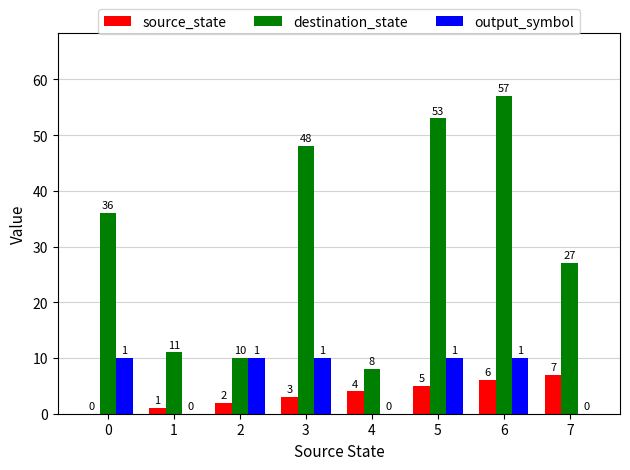

Are the bars grouped side by side (vs. stacked)?

Yes